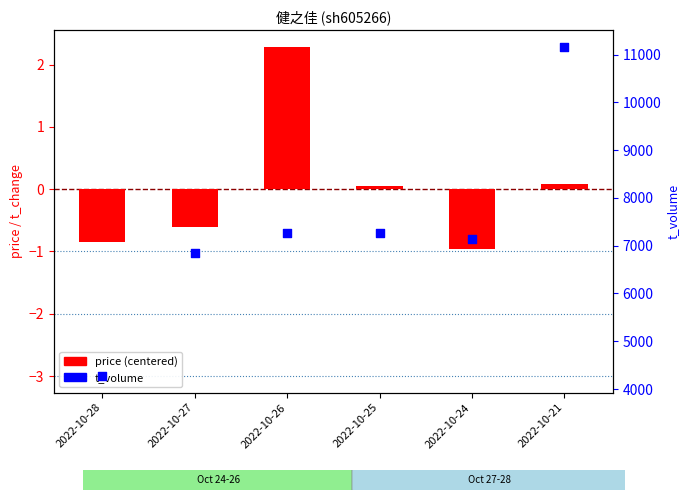

Which series has the widest spread of Y values?

t_volume